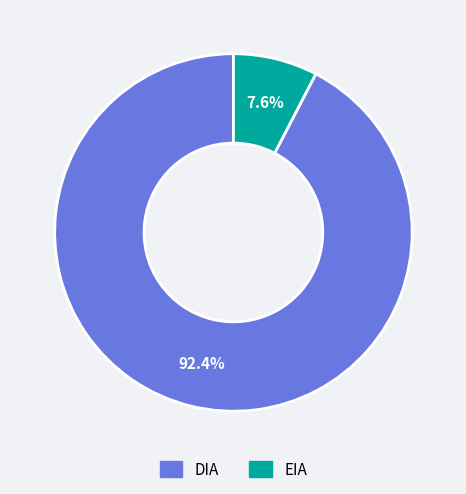

Which category has the smallest portion of the pie?

EIA